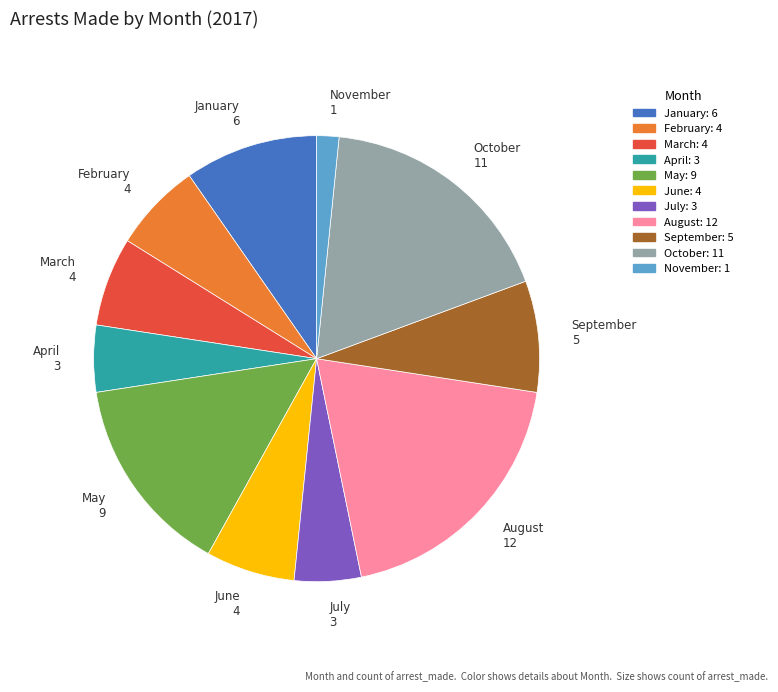

Count the number of slices in the pie.

11